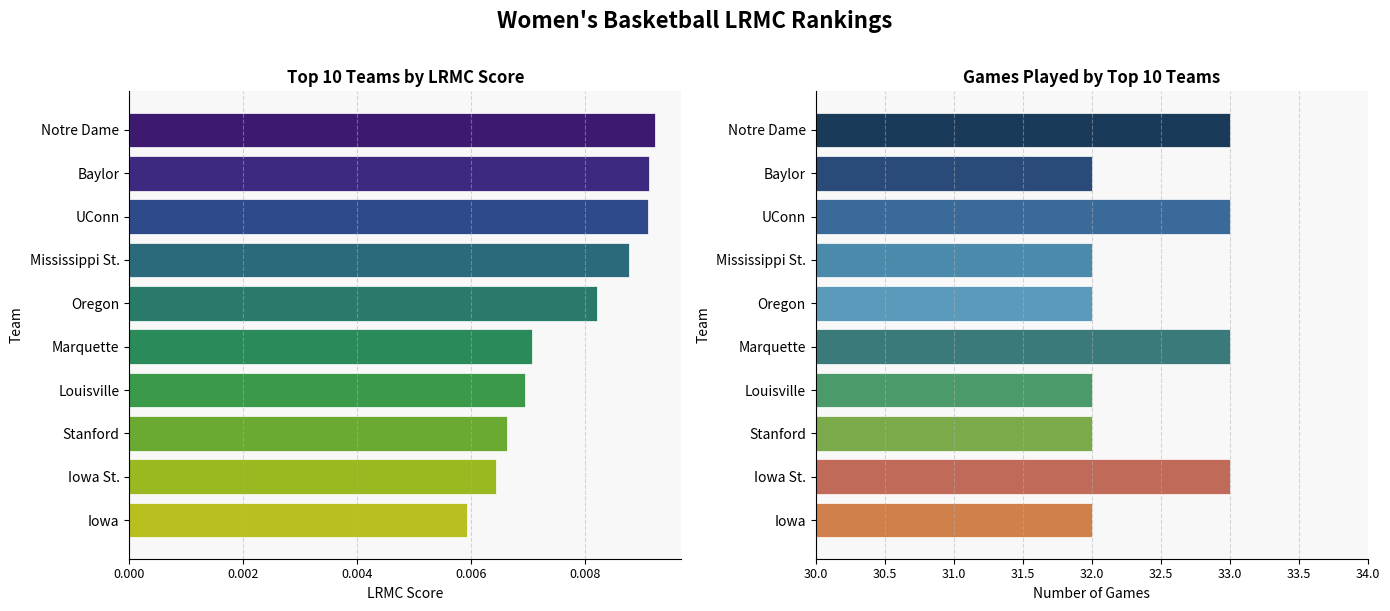

Is it true that LRMC Score equals 0.0 at Iowa St.?

False